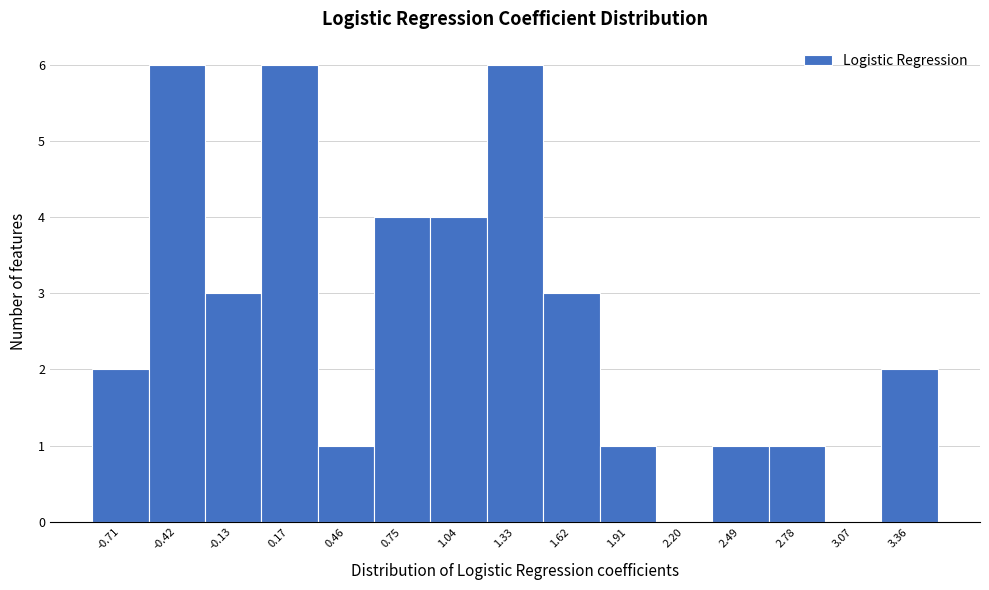

Reading right to left, extract all data points from this chart.

3.36=2	3.07=0	2.78=1	2.49=1	2.20=0	1.91=1	1.62=3	1.33=6	1.04=4	0.75=4	0.46=1	0.17=6	-0.13=3	-0.42=6	-0.71=2